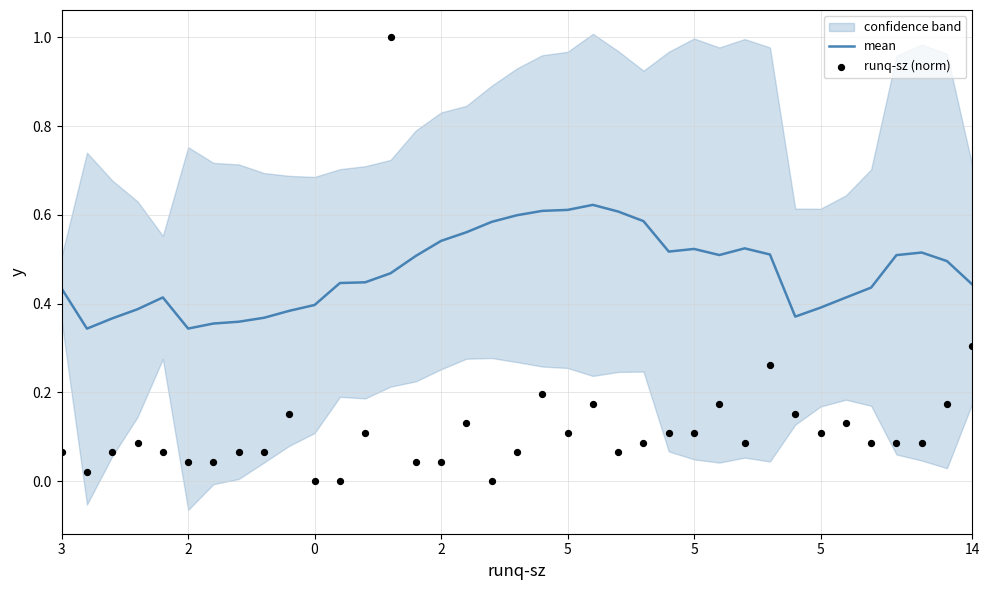

Which series has the widest spread of Y values?

runq-sz (norm)